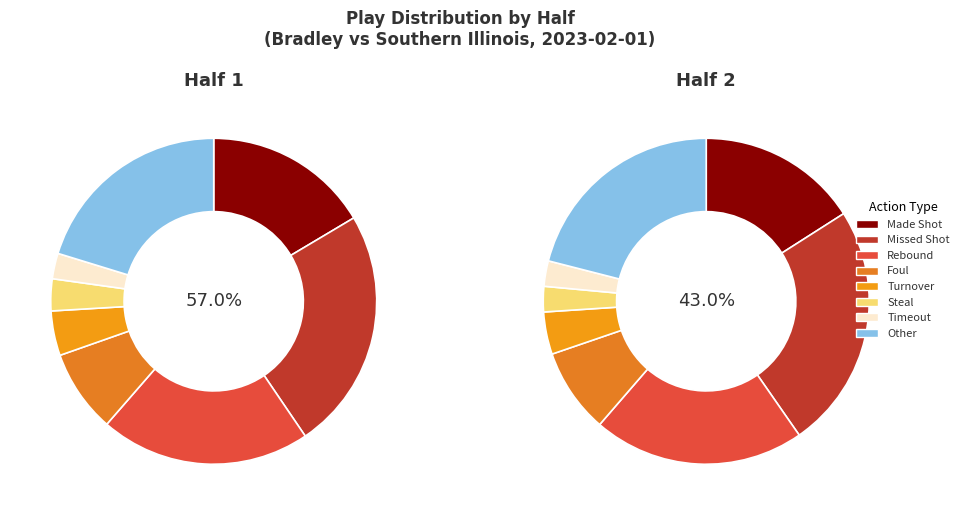

What percentage is the Half 2 slice, to the nearest percent?

43%